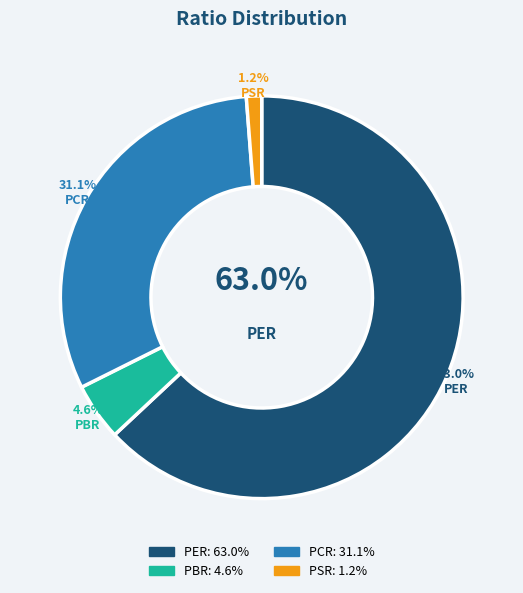

Is it true that PCR is 31% of the pie?

True